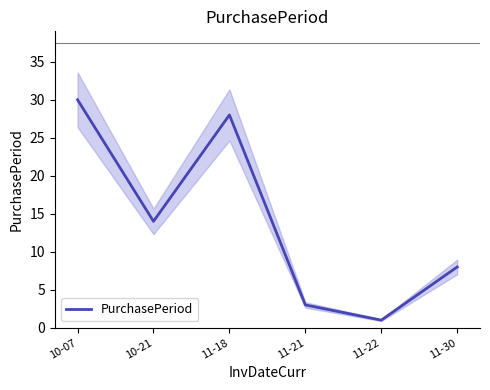

How many points are lower than both their immediate neighbors (excluding endpoints)?

2